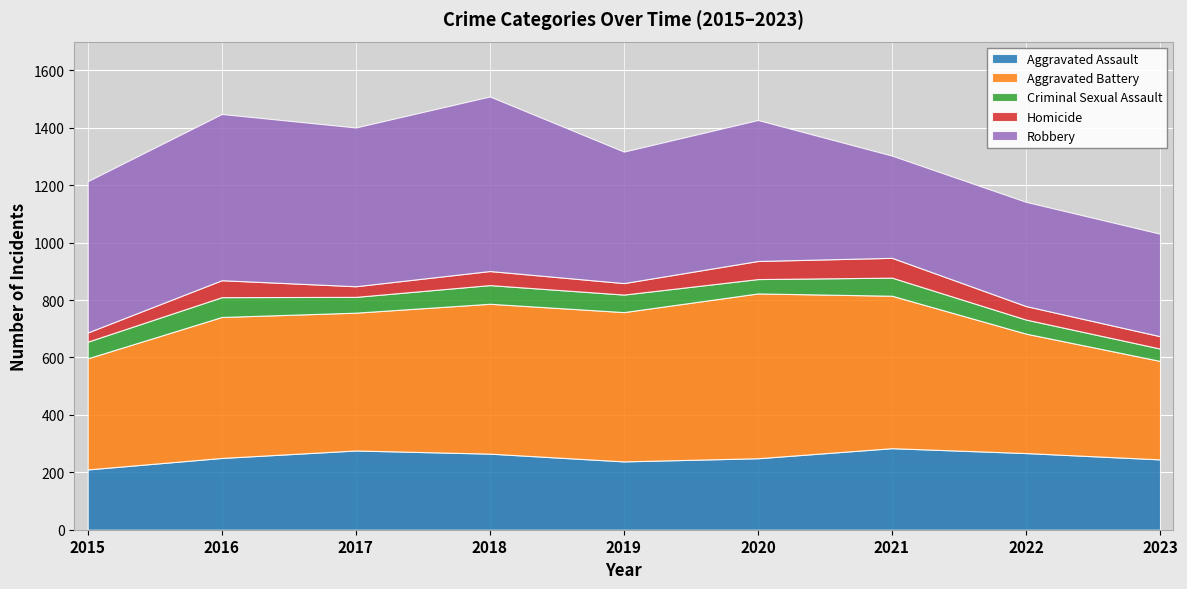

The Aggravated Battery series shows 520 at 2019. True or false?

True